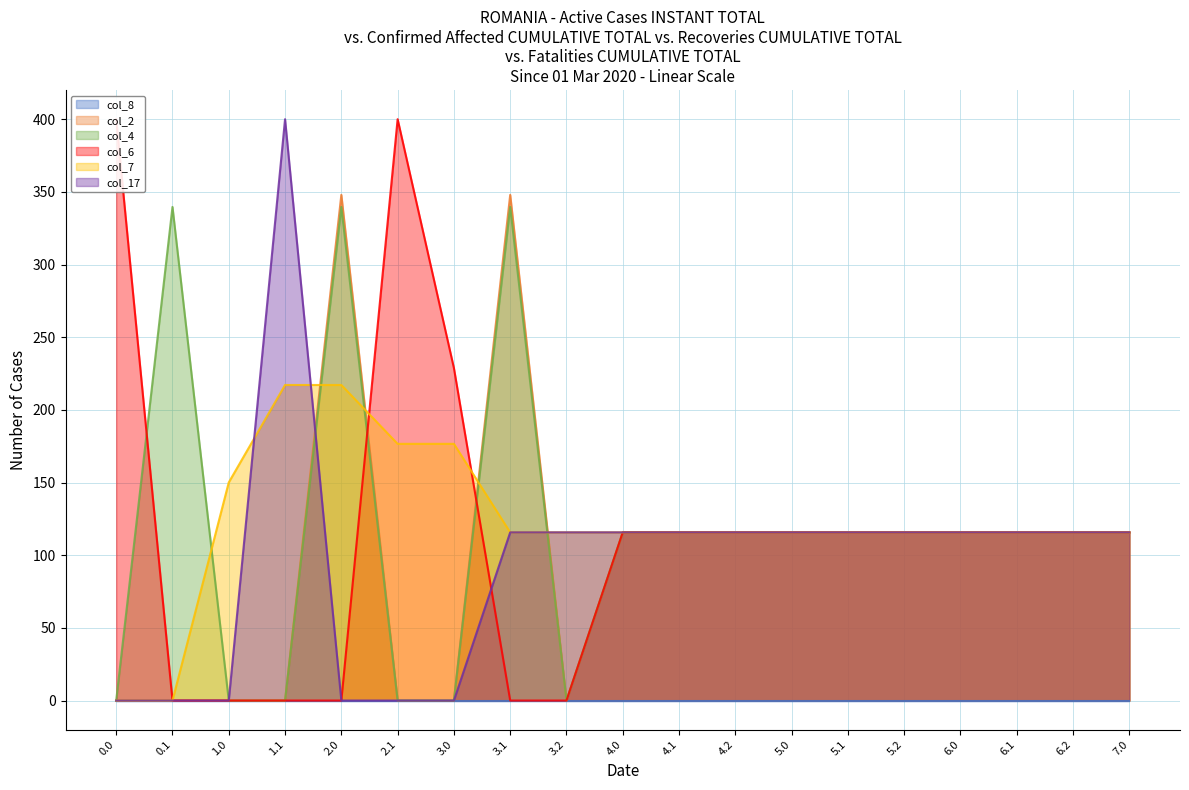

Where do col_2 and col_7 first cross each other?

1.1 and 2.0